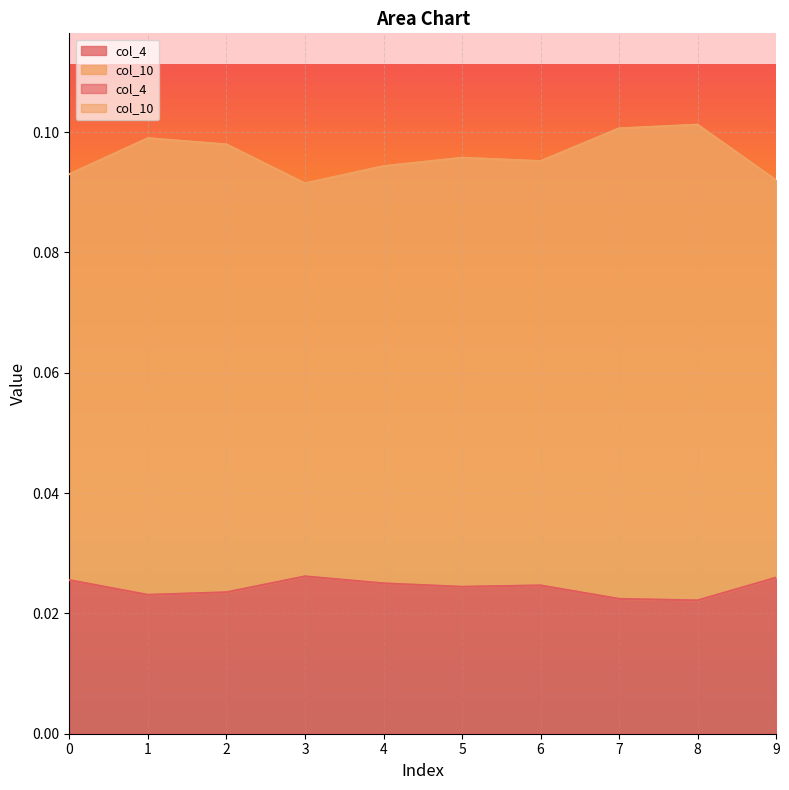

Reading left to right, list all the values displayed in this chart.

col_4: 0.0	0.0	0.0	0.0	0.0	0.0	0.0	0.0	0.0	0.0
col_10: 0.1	0.1	0.1	0.1	0.1	0.1	0.1	0.1	0.1	0.1